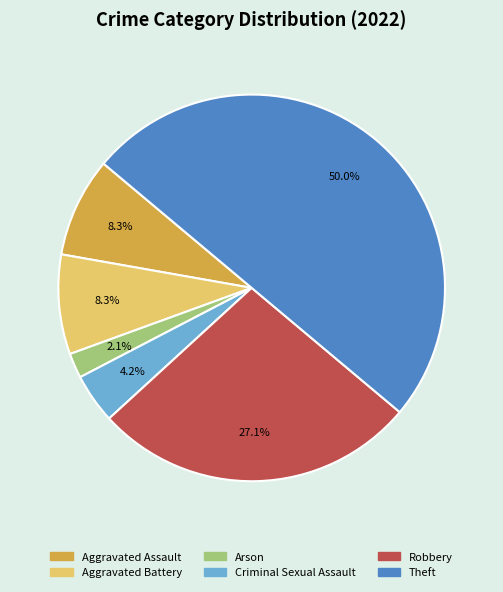

How many slices are in this pie chart?

6